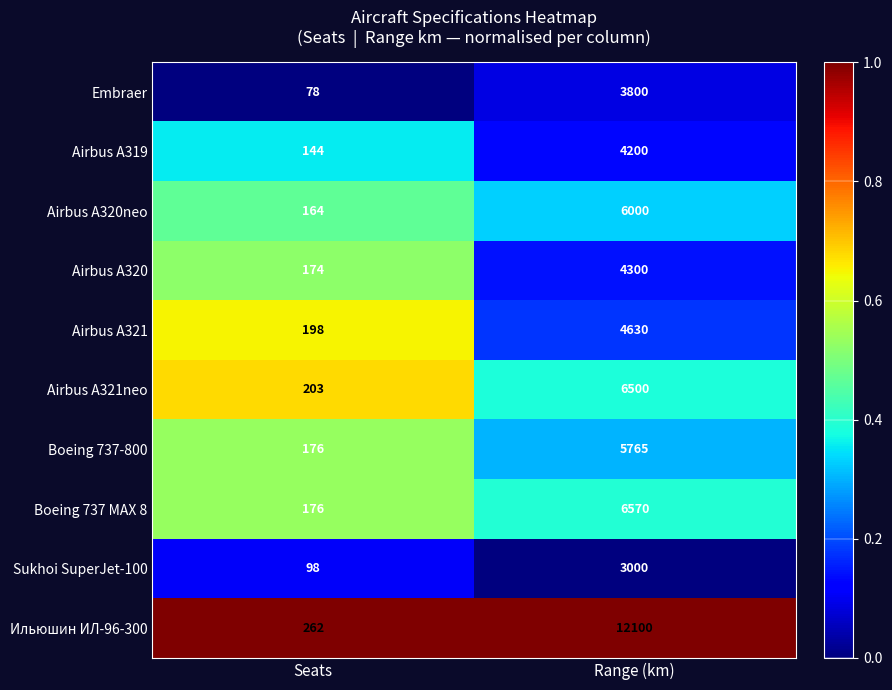

Which series has the largest total across all categories?

Ильюшин ИЛ-96-300